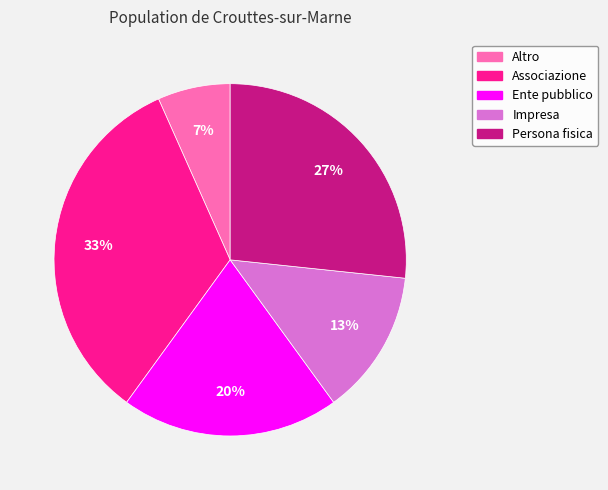

How many slices are in this pie chart?

5